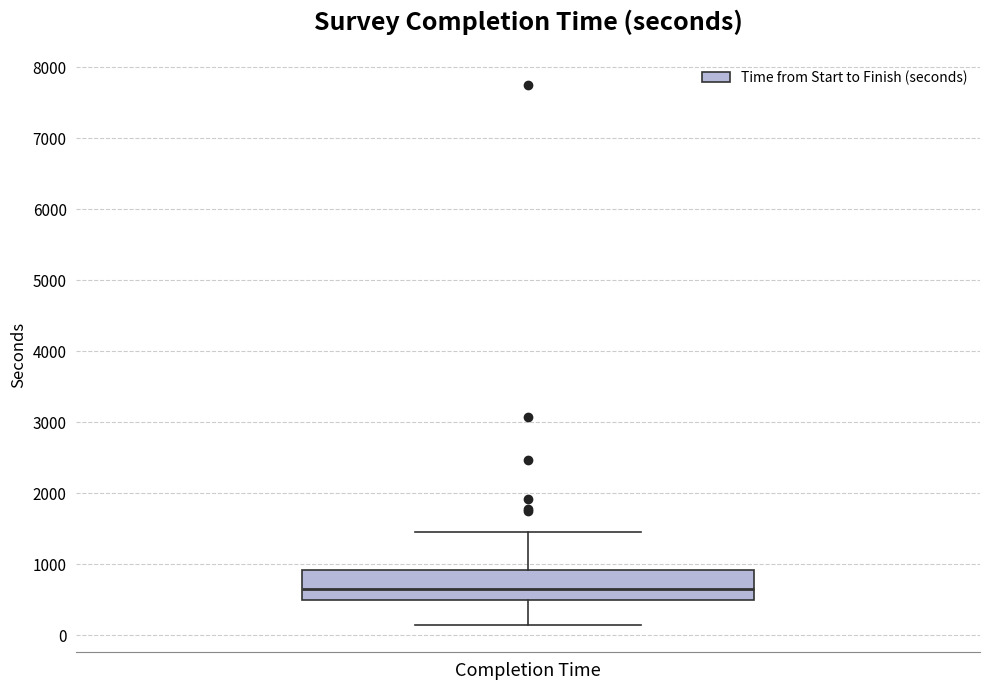

Transcribe this box plot: give where the median line is, the range the box spans, and where the two whiskers end, as read against the y-axis. The values are not printed on the chart, so give them approximately, as read against the axis.

median 700, box 500 to 900, whiskers 100 to 1500